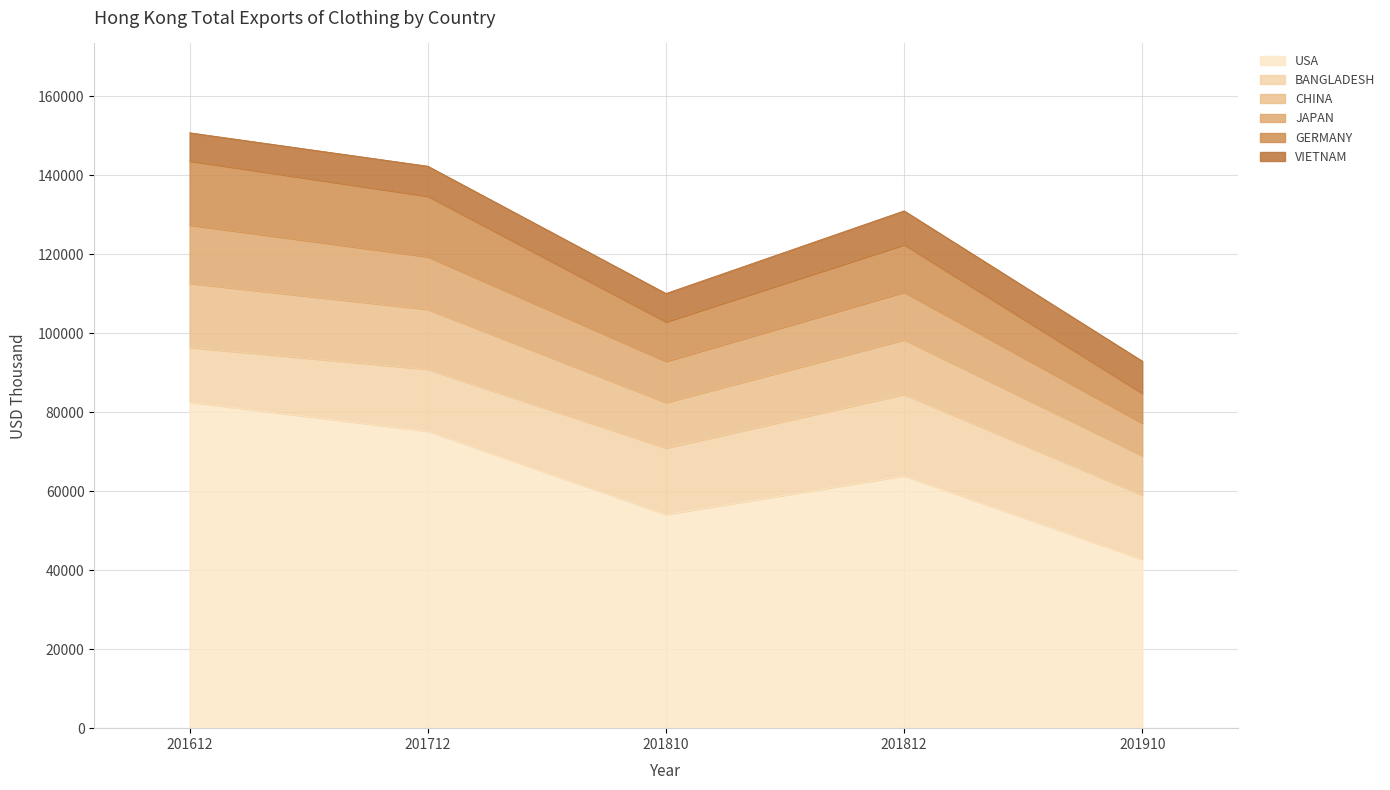

What is the difference between the highest and lowest values at 201812?

67086.4